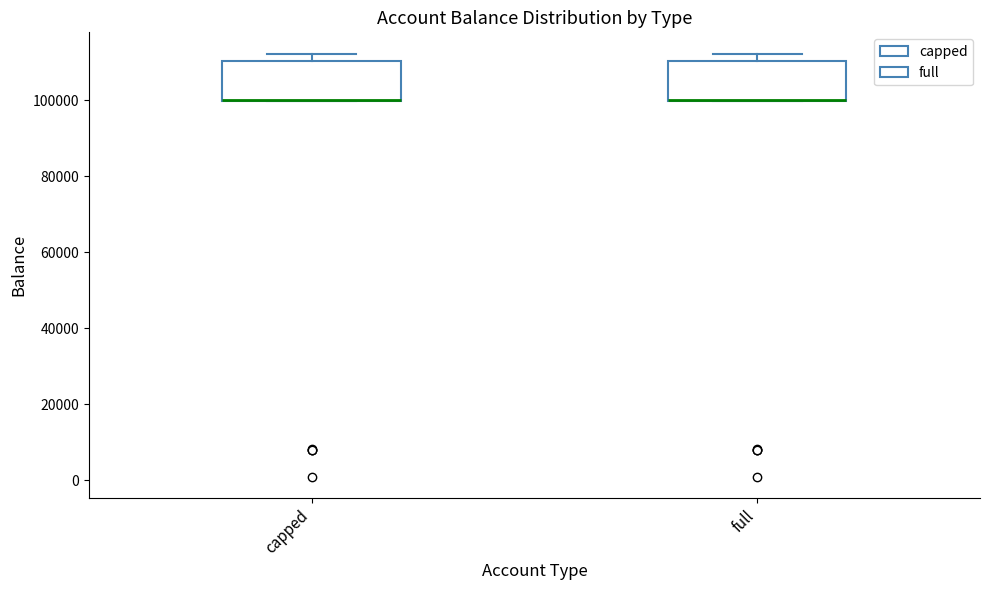

Where is the upper edge of the box for capped on the y-axis? The values are not printed on the chart, so give them approximately, as read against the axis.

110000